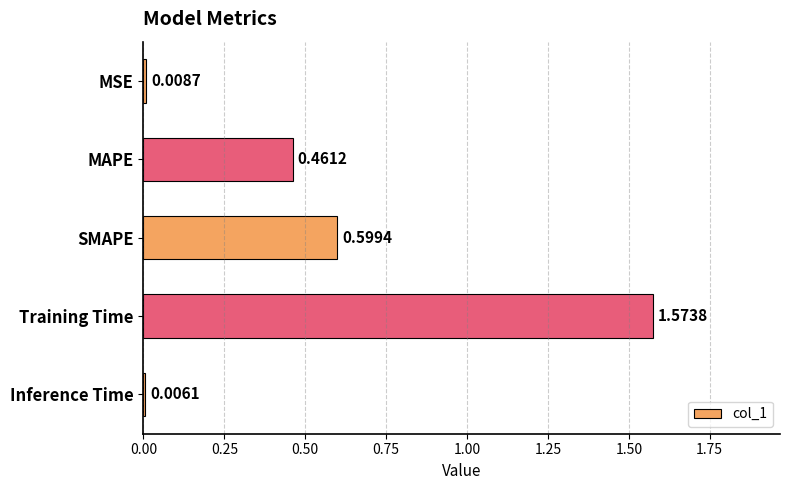

What is the sum of all values?

2.6